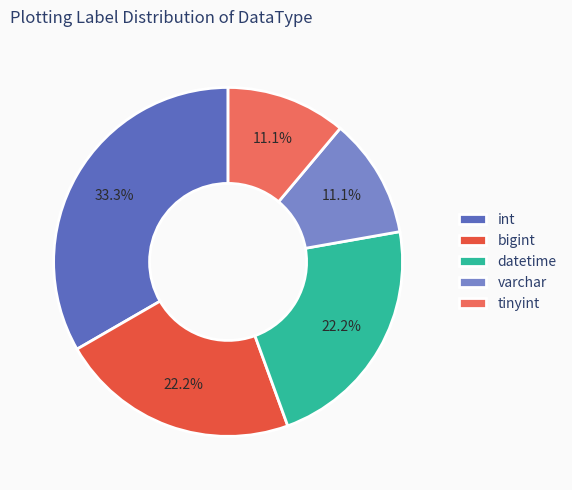

Approximately how many times larger is the value at varchar compared to datetime?

0.5